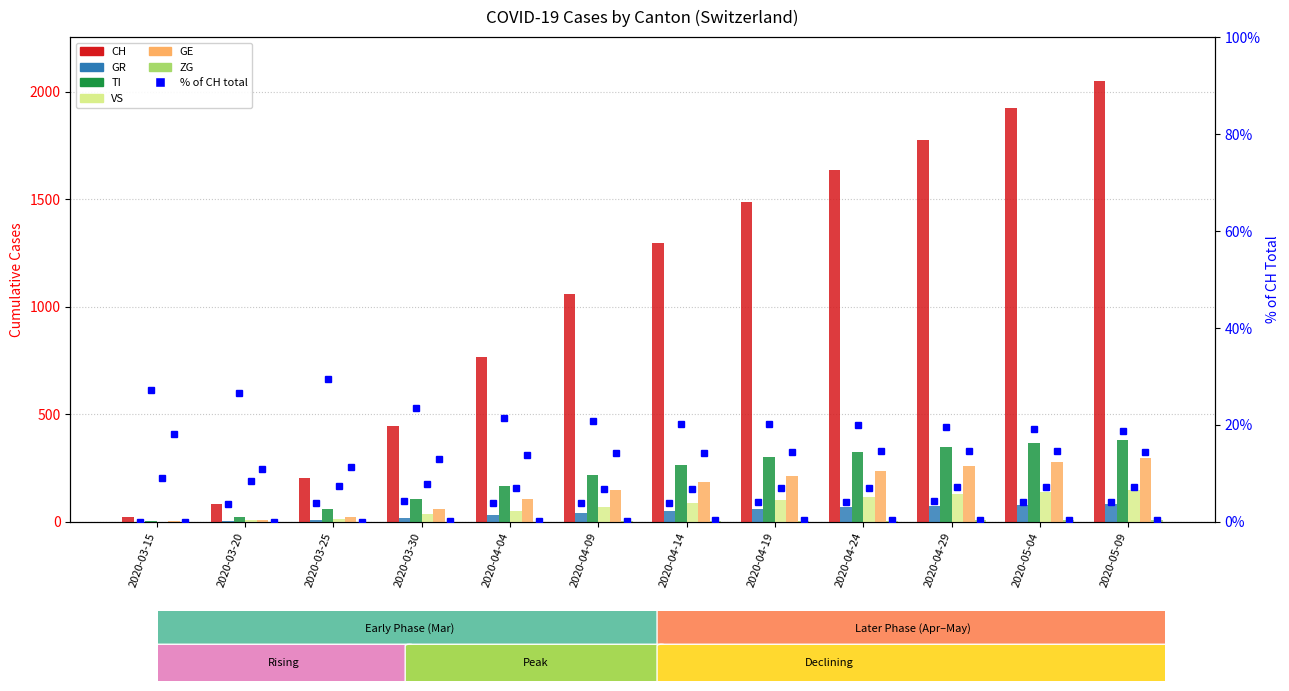

How many bars are there in each group?

6